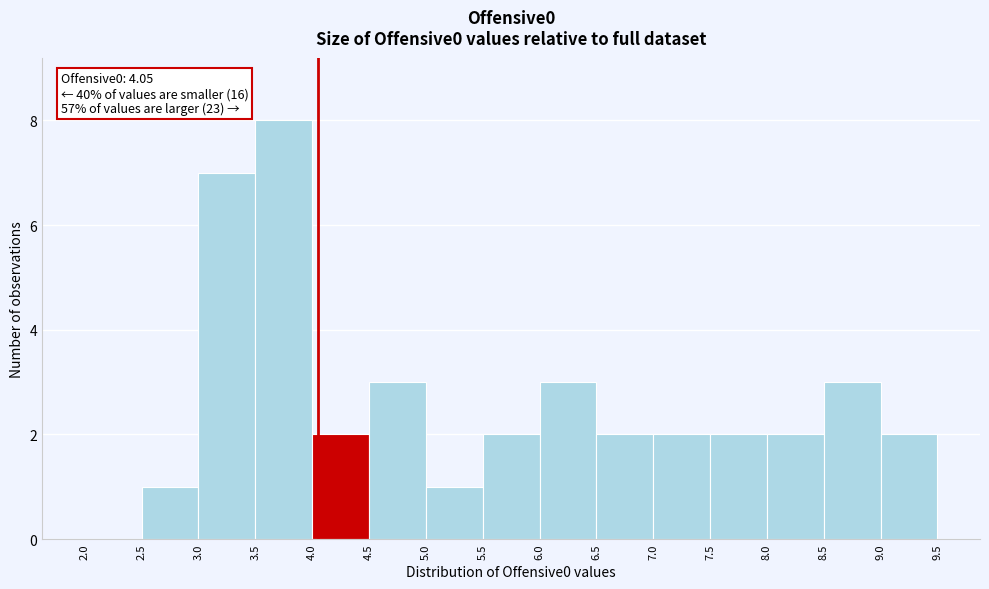

Over which range of the x-axis is the bar tallest?

3.5 to 4.0